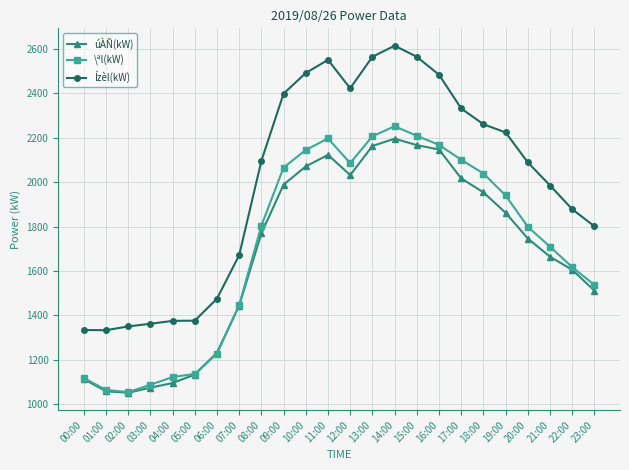

Is the value of \ªl(kW) at 02:00 greater than the value of úÀÑ(kW) at 17:00?

No